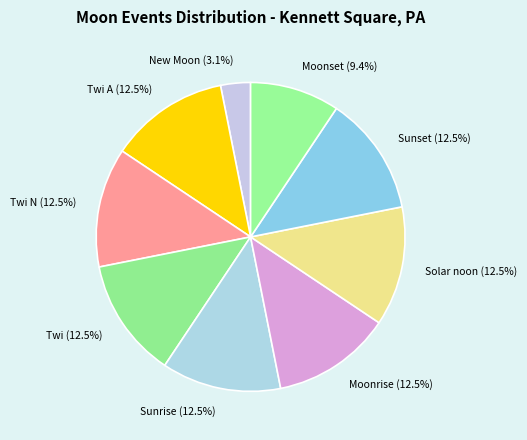

Which slice is the smallest?

New Moon (3.1%)